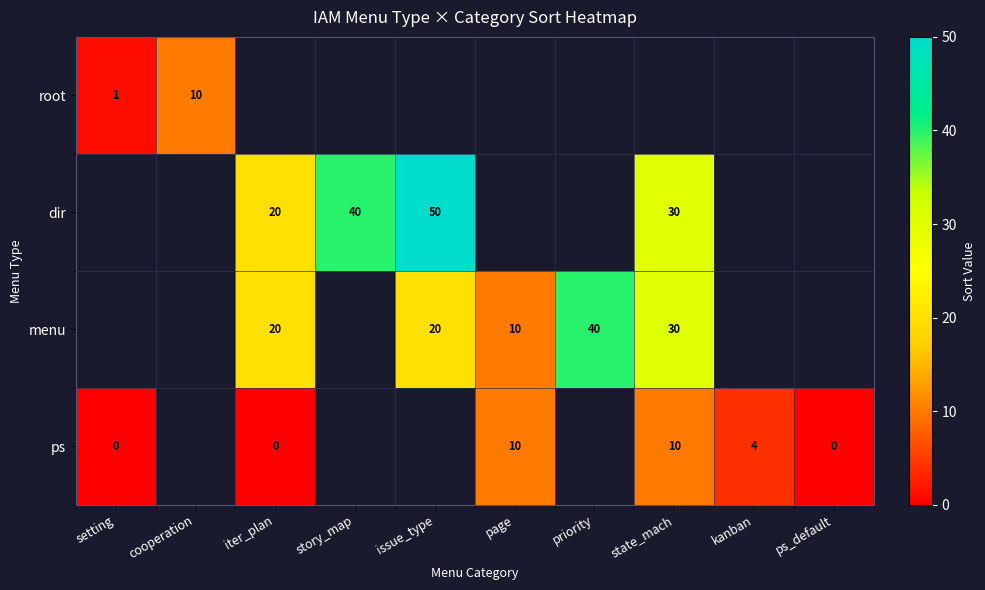

The dir series shows 20 at issue_type. True or false?

False